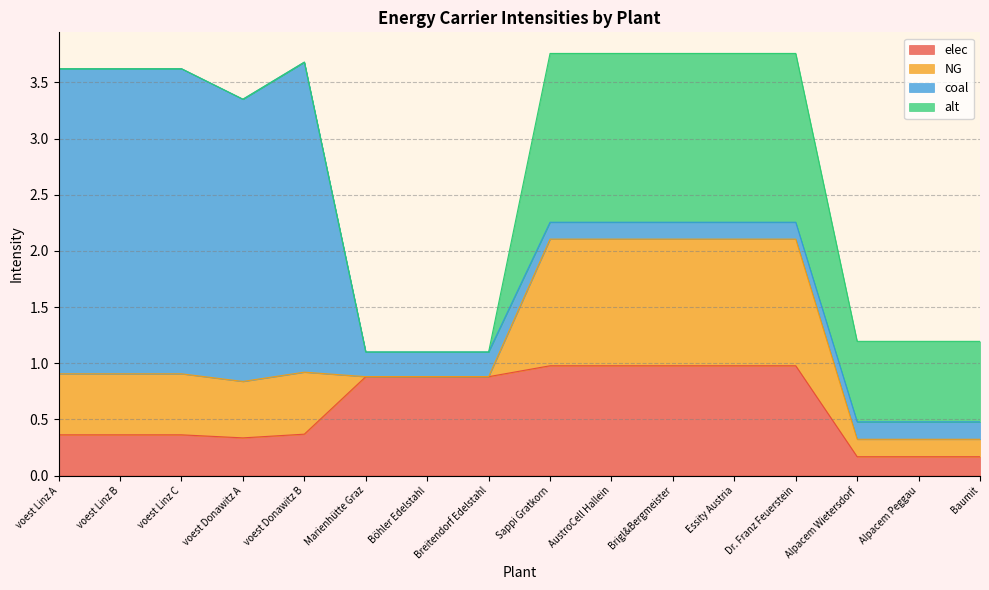

Rank the categories by elec value from highest to lowest.

Sappi Gratkorn, AustroCell Hallein, Brigl&Bergmeister, Essity Austria, Dr. Franz Feuerstein, Marienhütte Graz, Böhler Edelstahl, Breitendorf Edelstahl, voest Donawitz B, voest Linz A, voest Linz B, voest Linz C, voest Donawitz A, Alpacem Wietersdorf, Alpacem Peggau, Baumit